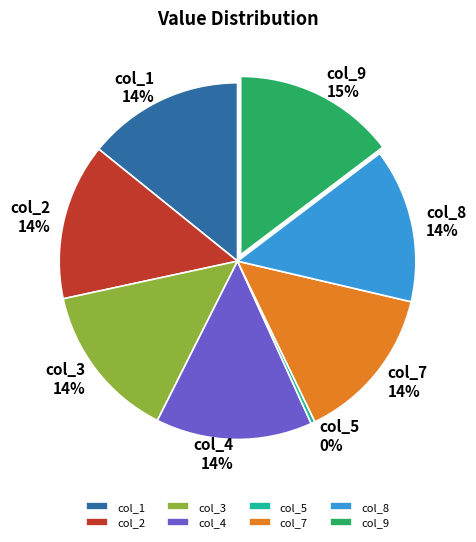

Which slice is the smallest?

col_5